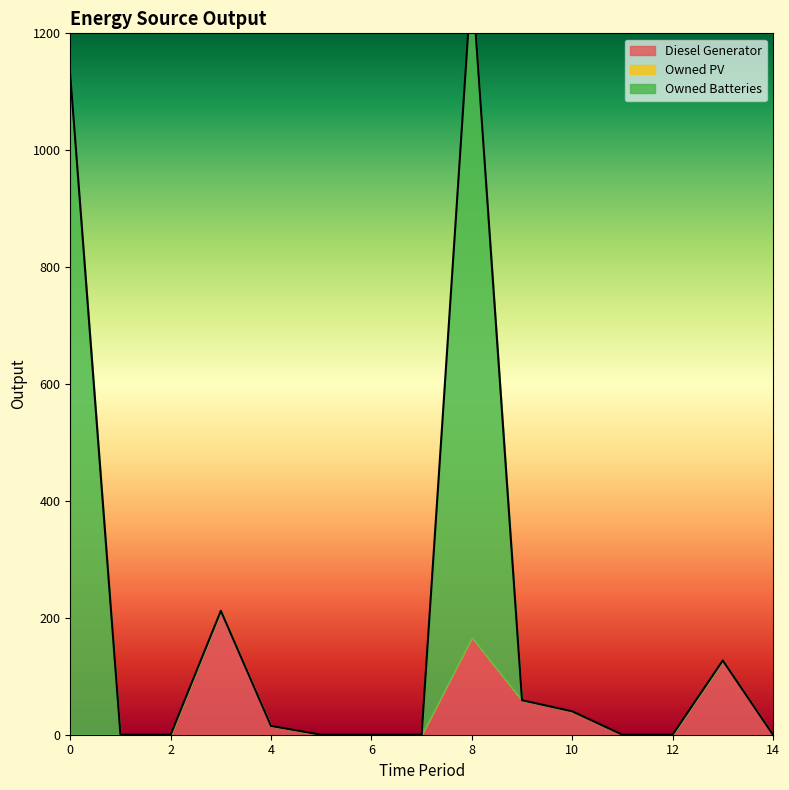

Reading left to right, what are all the values shown in this chart?

Diesel Generator: 0=0	1=0	2=0	3=212	4=15	5=0	6=0	7=0	8=167	9=59	10=40	11=0	12=0	13=127	14=0
Owned PV: 0=0	1=0	2=0	3=0	4=0	5=0	6=0	7=0	8=0	9=0	10=0	11=0	12=0	13=0	14=0
Owned Batteries: 0=1129	1=0	2=0	3=0	4=0	5=0	6=0	7=0	8=1129	9=0	10=0	11=0	12=0	13=0	14=0